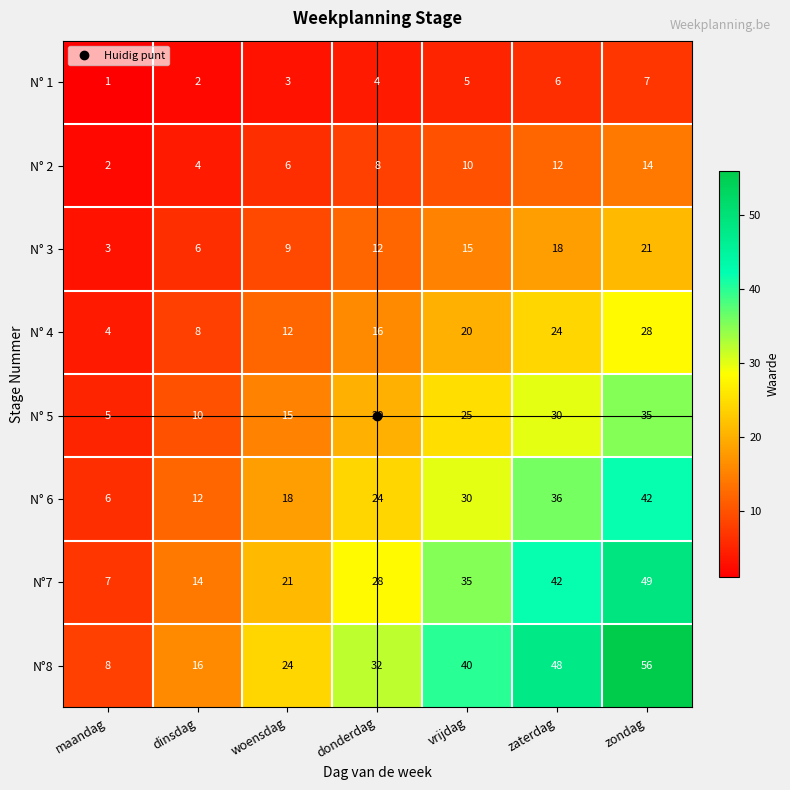

Rank the series by their maximum value, from highest to lowest.

N°8, N°7, N° 6, N° 5, N° 4, N° 3, N° 2, N° 1